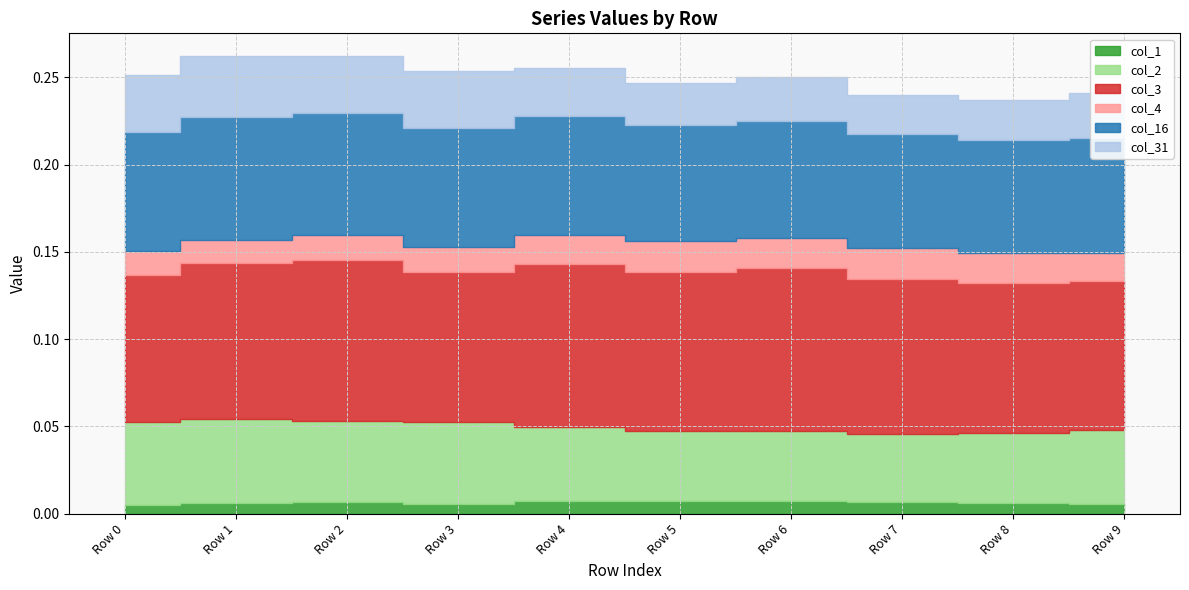

What are all the series names shown in the legend?

col_1, col_2, col_3, col_4, col_16, col_31